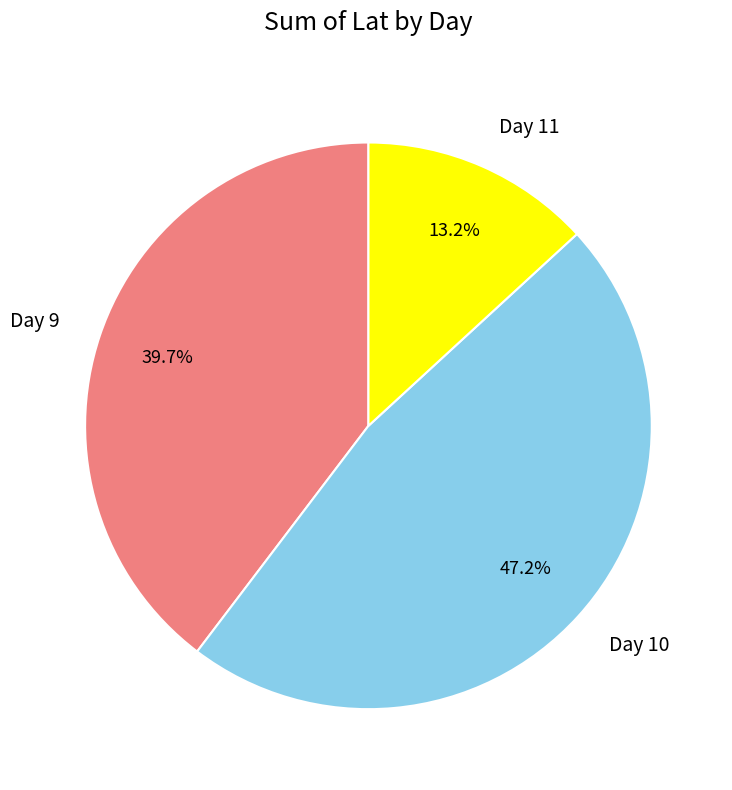

Combined, do Day 11 and Day 10 account for over 50%?

Yes